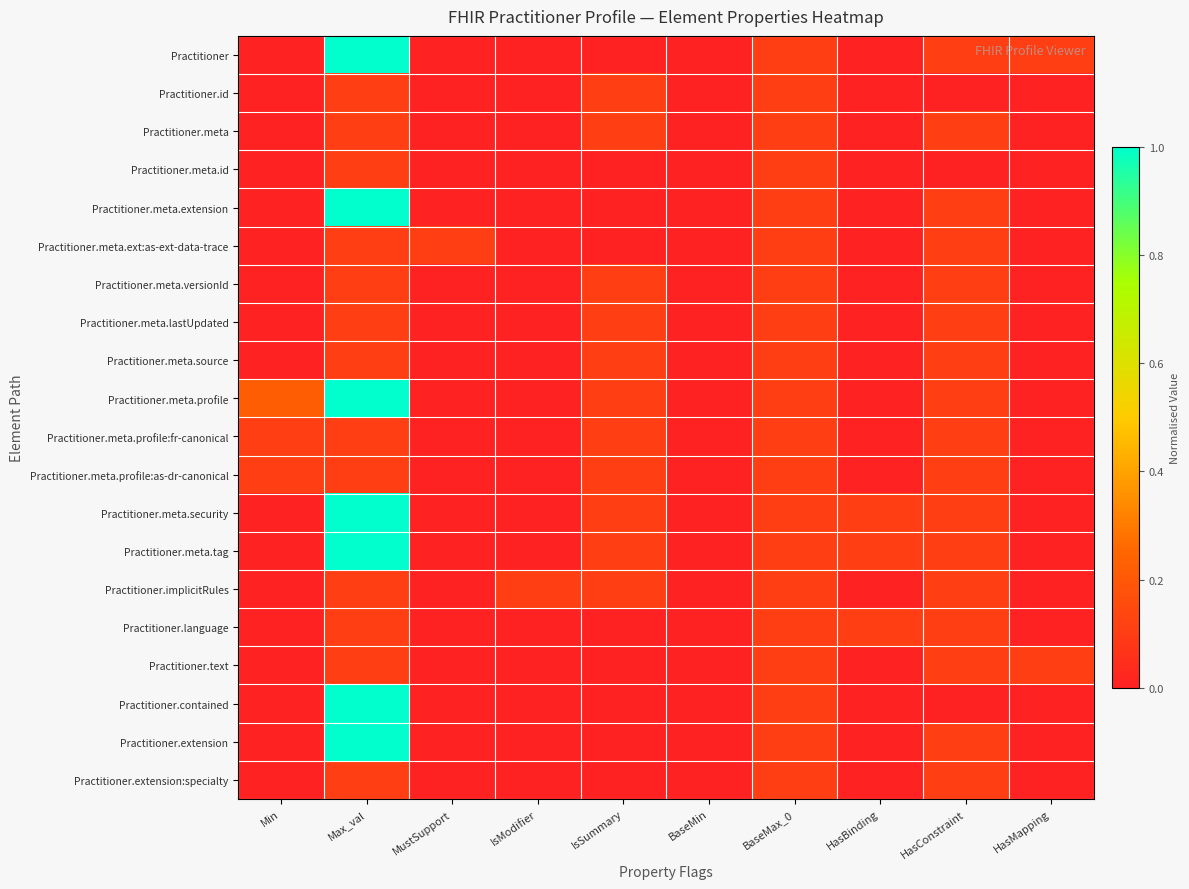

What is the greatest value displayed?

1.0